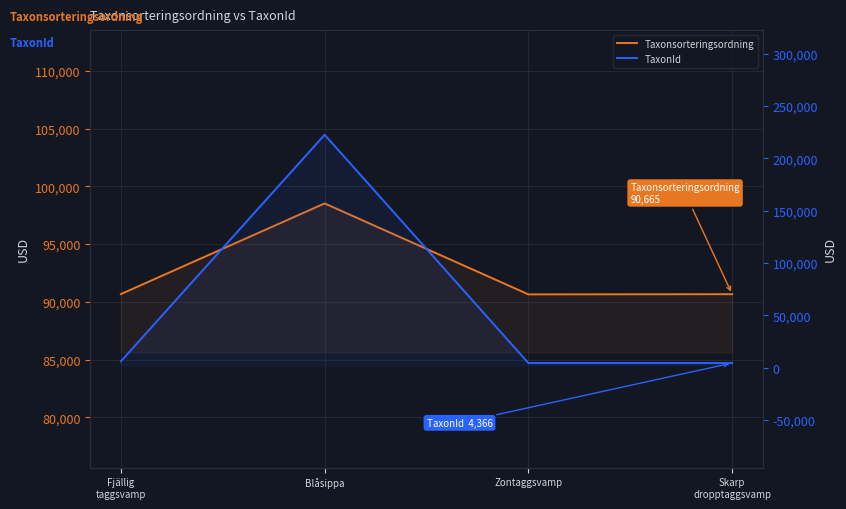

What are all the series names shown in the legend?

Taxonsorteringsordning, TaxonId